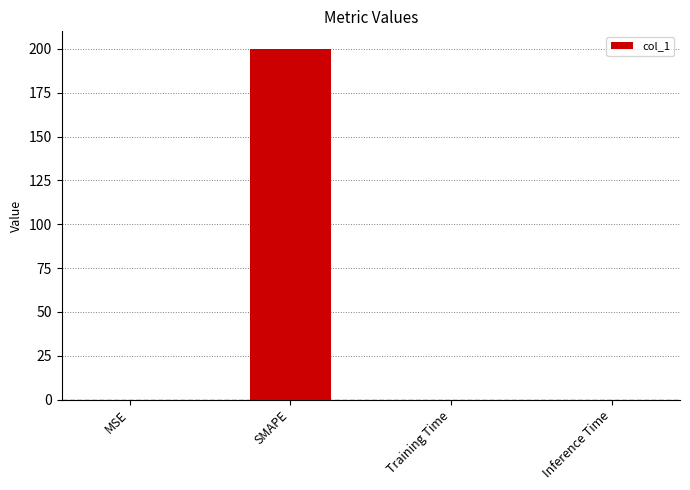

Between Training Time and SMAPE, which is larger?

SMAPE